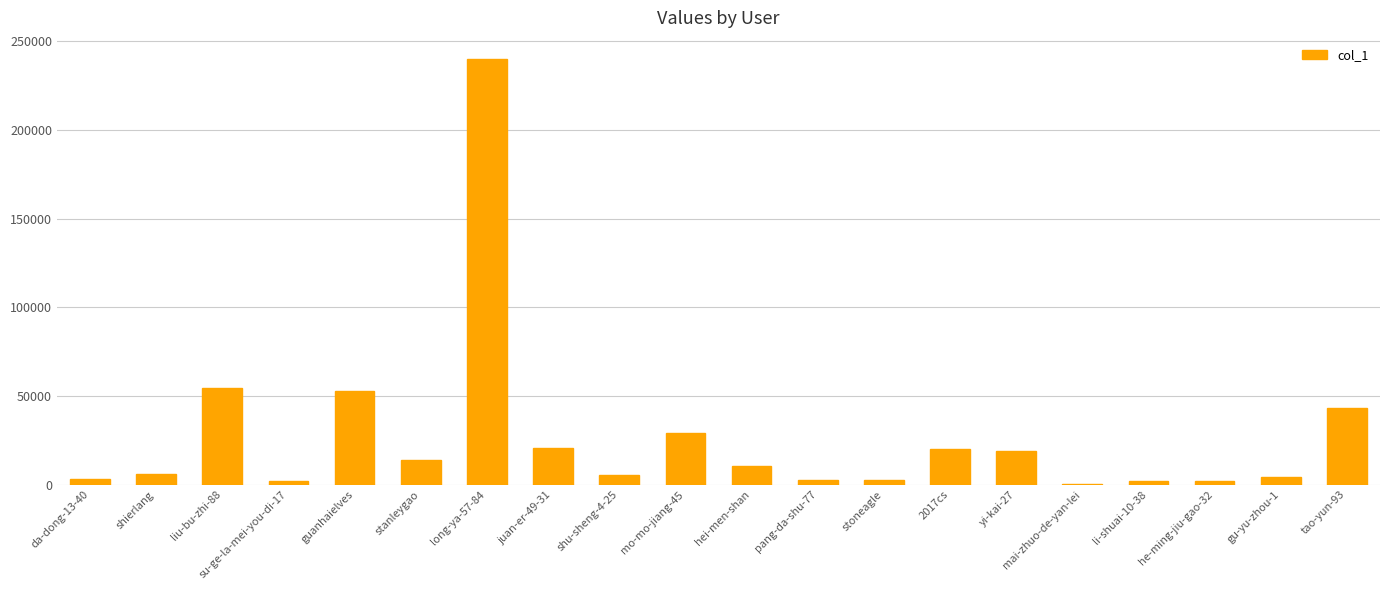

Is it true that the value at 2017cs is 19941?

True